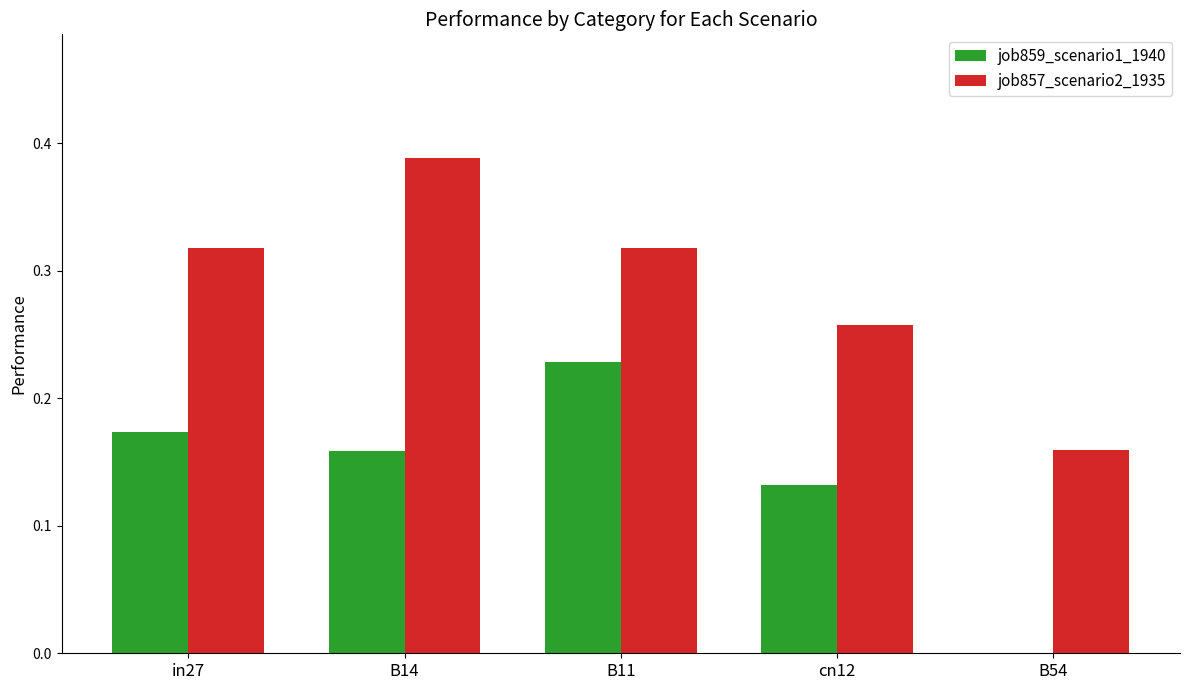

Is the value of job859_scenario1_1940 at B11 greater than the value of job857_scenario2_1935 at B11?

No